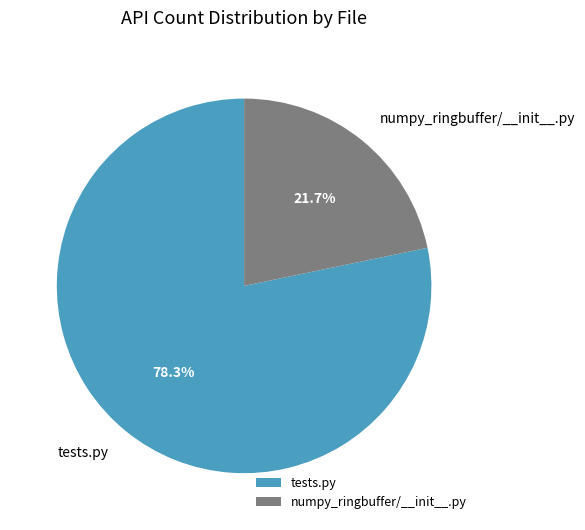

Is there a majority slice in this chart?

Yes